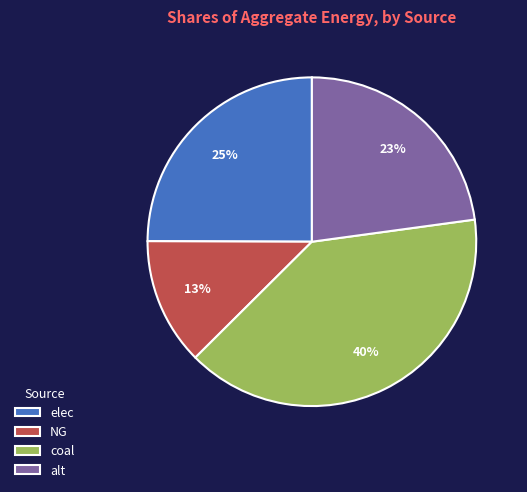

True or false: coal accounts for 40% of the total.

True